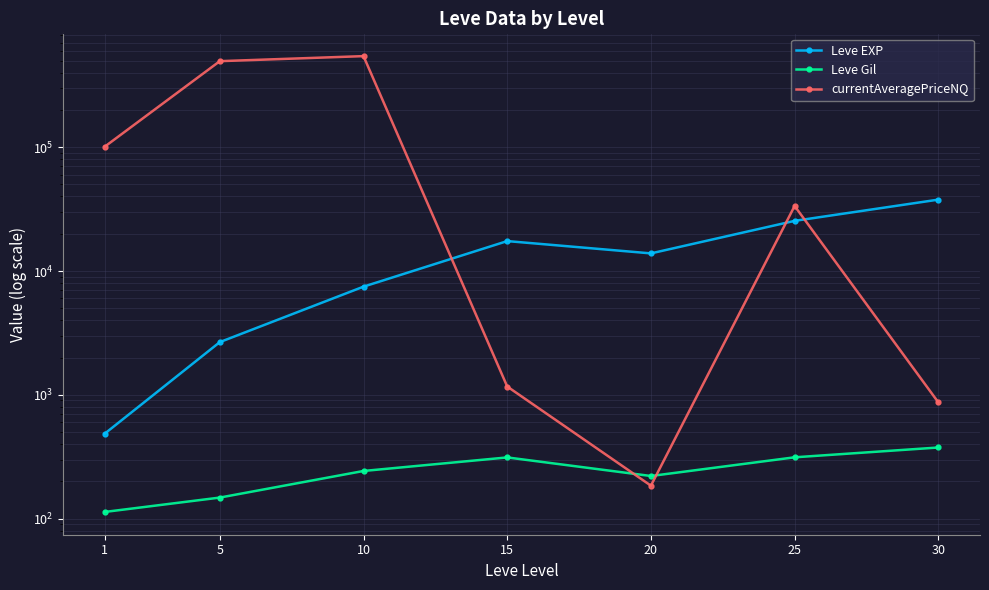

Which series has the largest total across all categories?

currentAveragePriceNQ